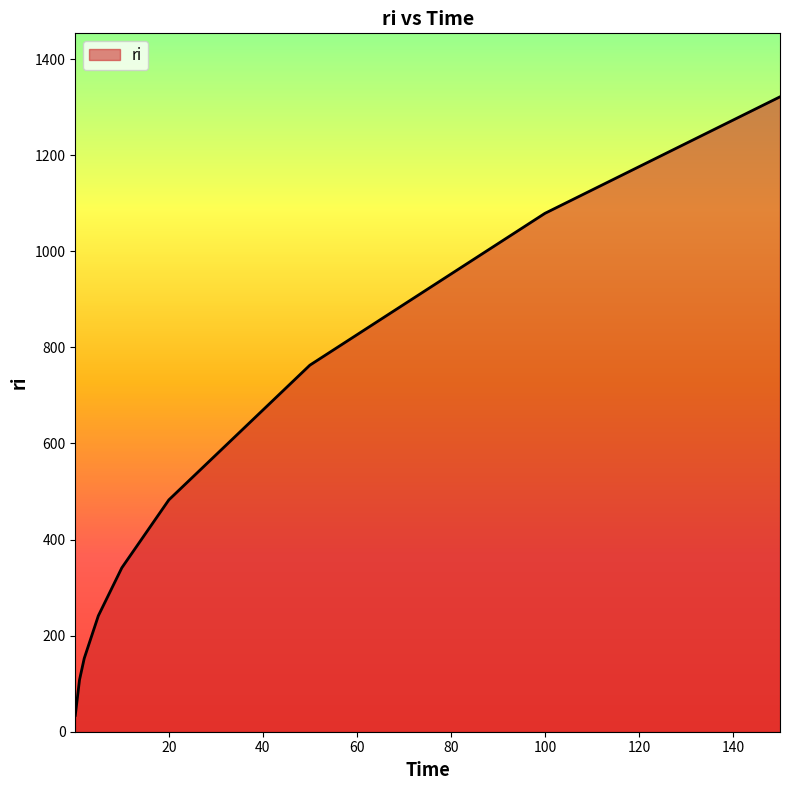

What is the minimum value shown in the chart?

34.1